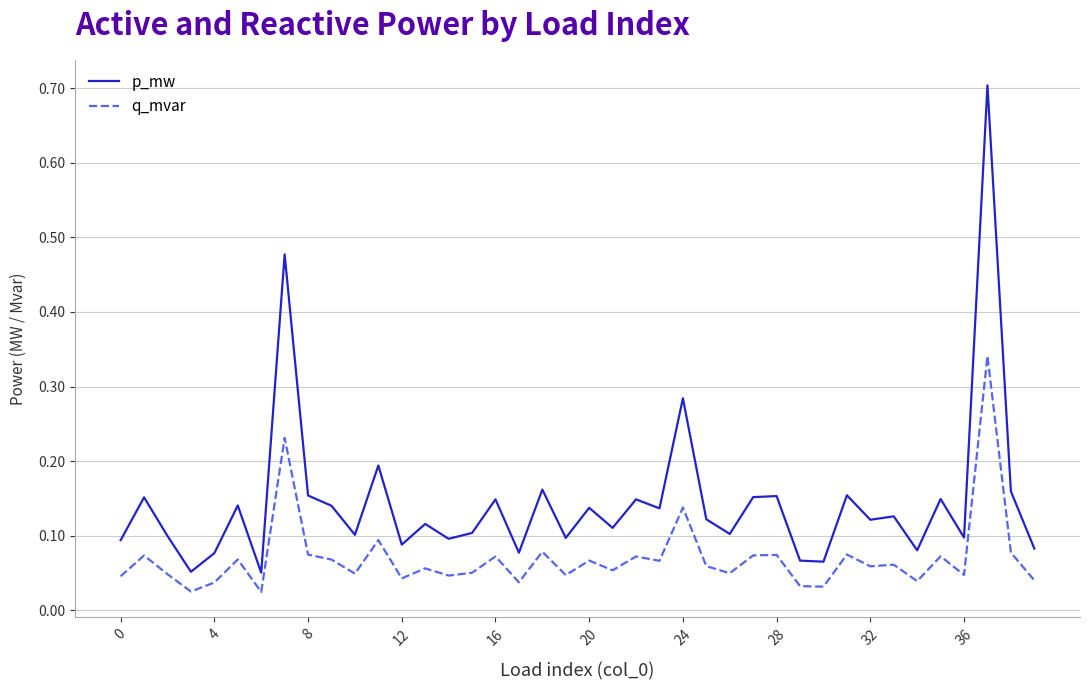

What is the difference between the maximum and minimum values in the p_mw series?

0.7